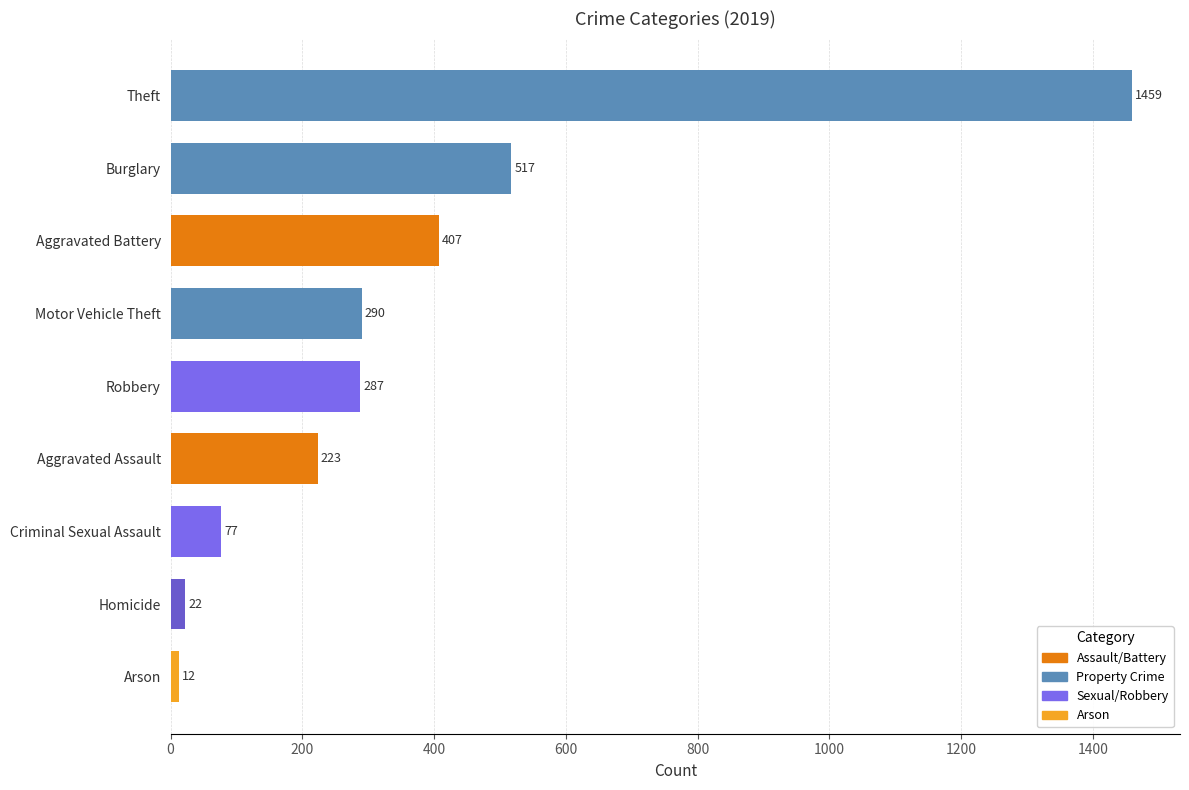

At which category does the chart reach its minimum across all series?

Arson